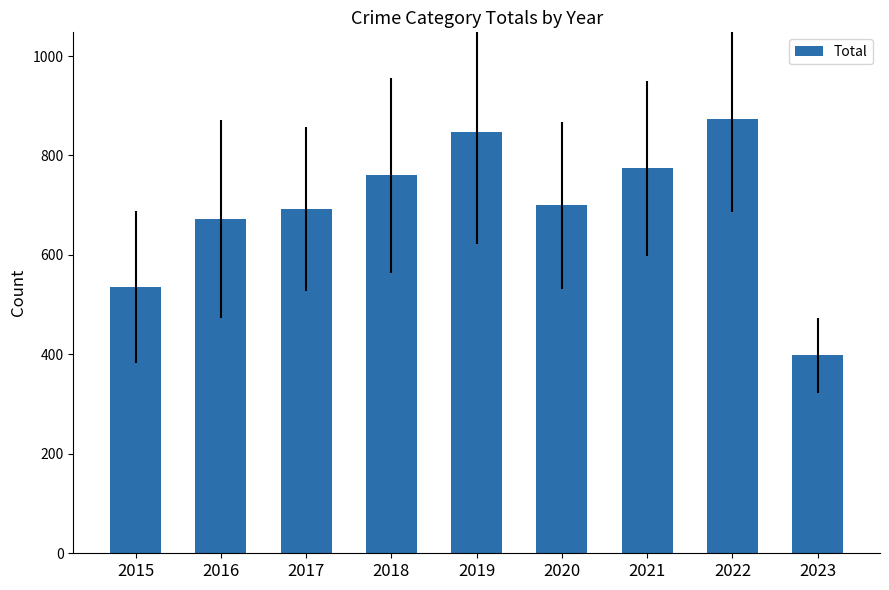

Is it true that the value at 2018 is 1307?

False